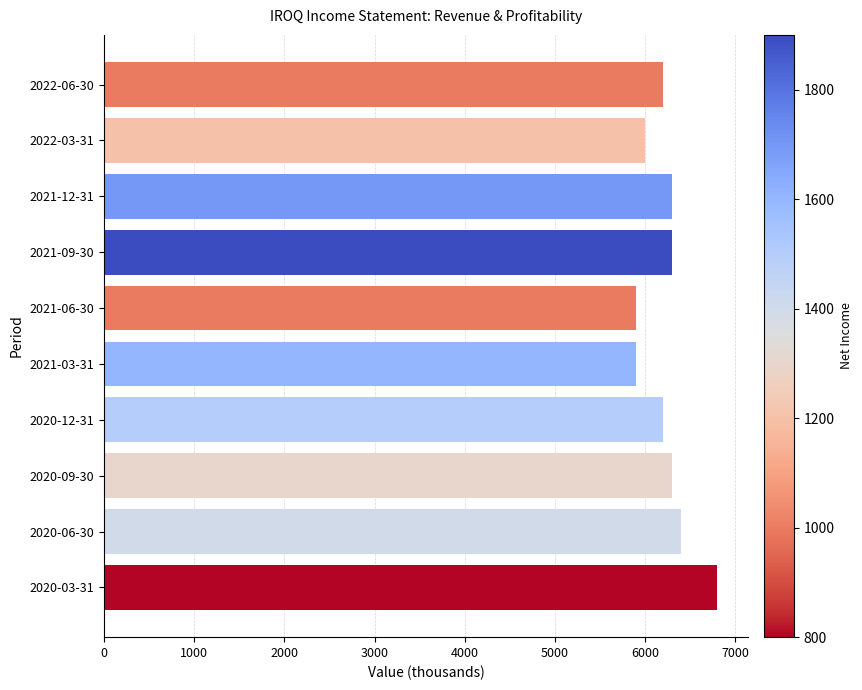

What is the label of the 2nd bar from the top?

2022-03-31